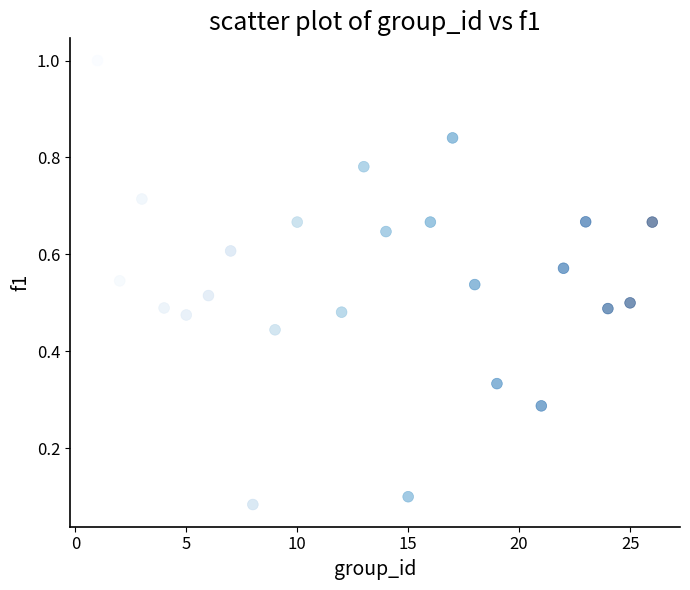

What is the range of X values (max minus min)?

25.0